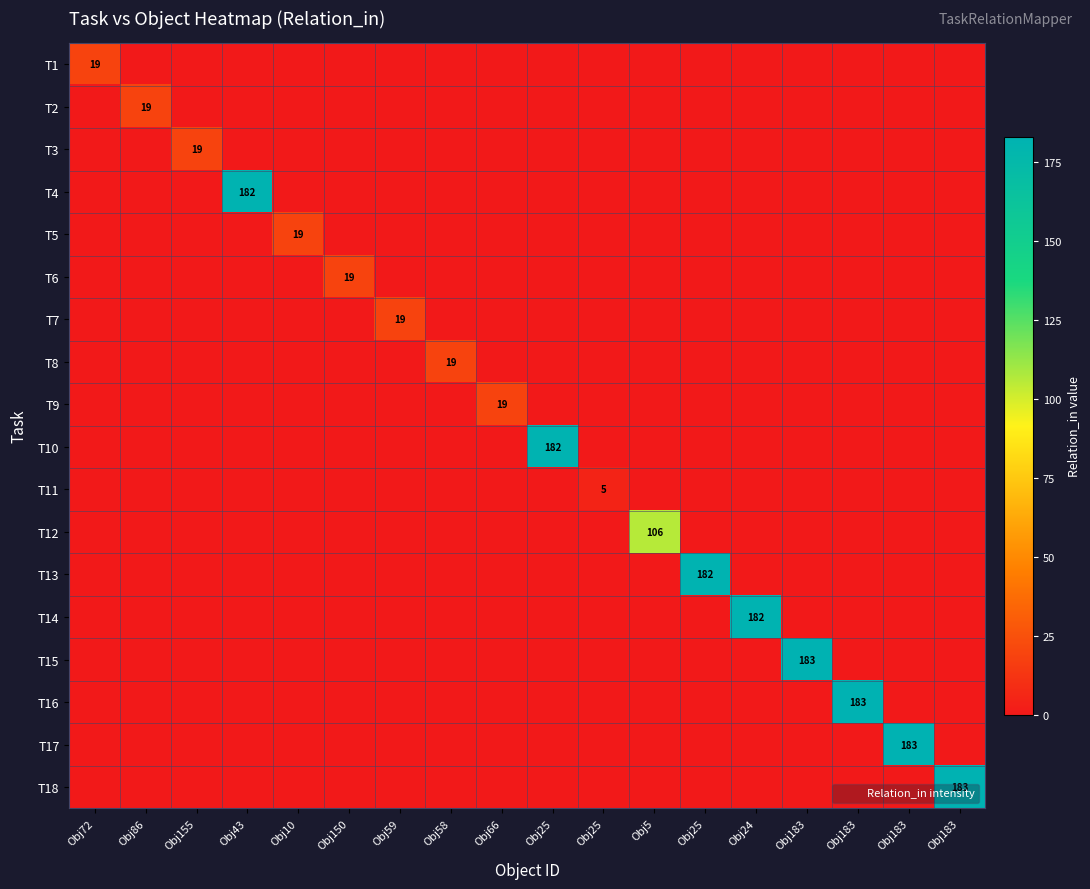

The T13 series shows 0 at Obj24. True or false?

True